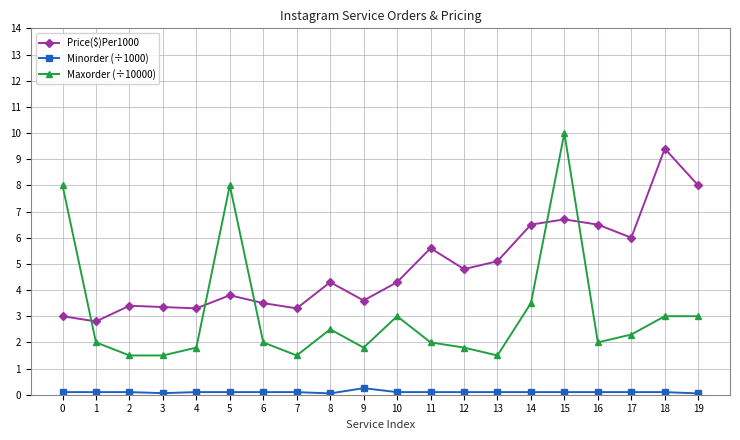

True or false: Maxorder (÷10000) and Minorder (÷1000) intersect in this chart.

False